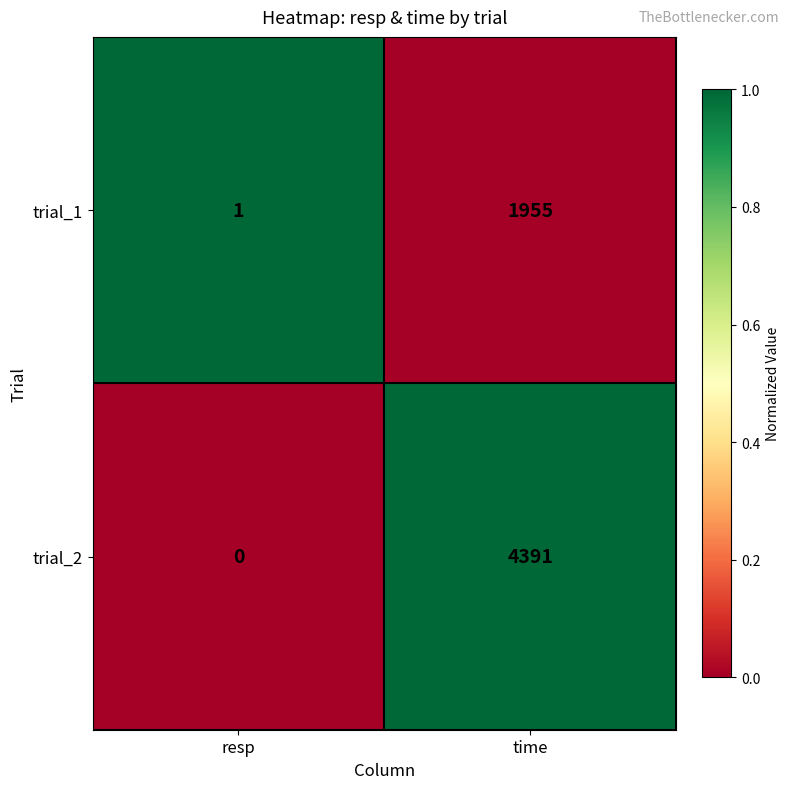

At which category is the sum across all series the highest?

time